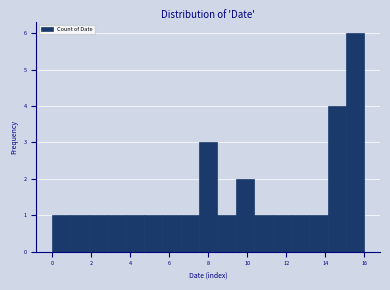

Which range on the x-axis has the tallest bar?

15.0 to 16.0